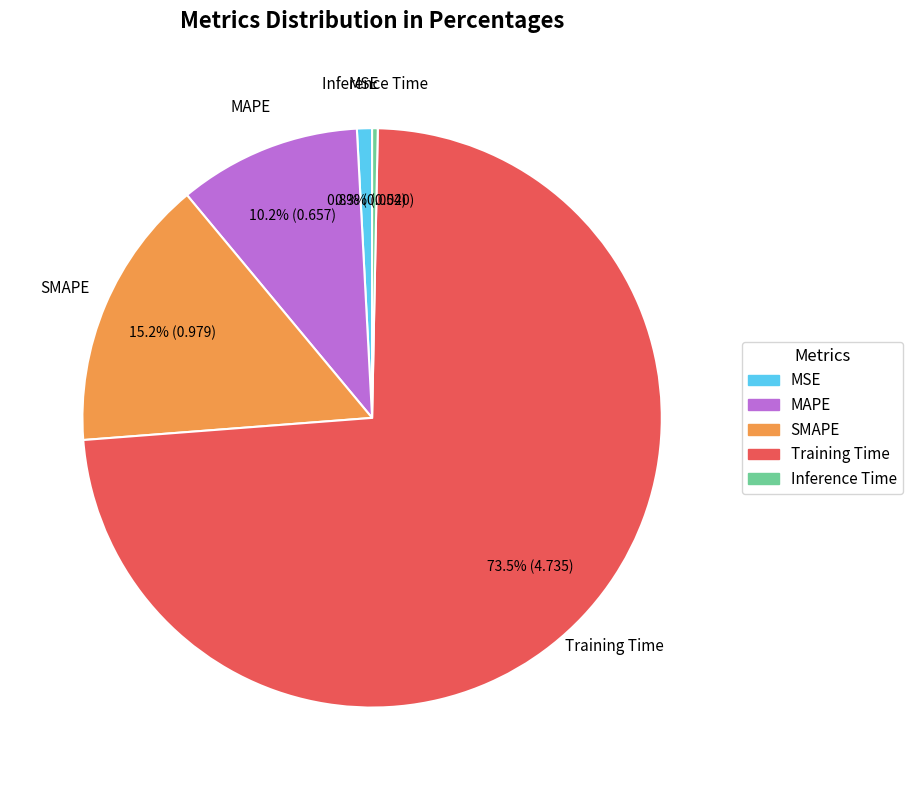

Which has a higher value, Inference Time or SMAPE?

SMAPE